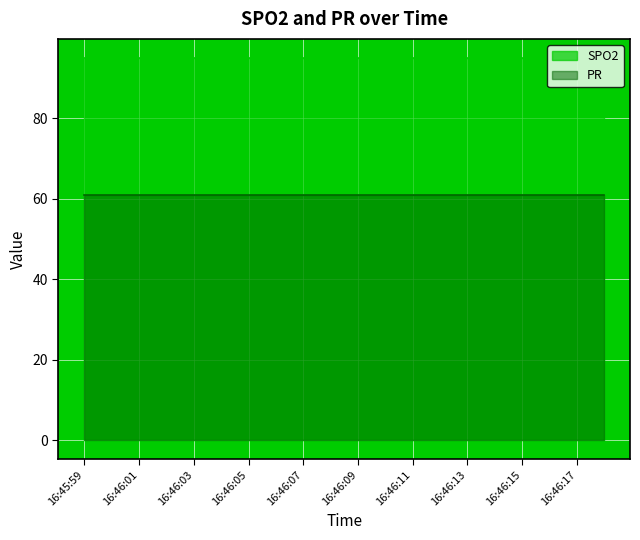

What is the average value of the PR series?

61